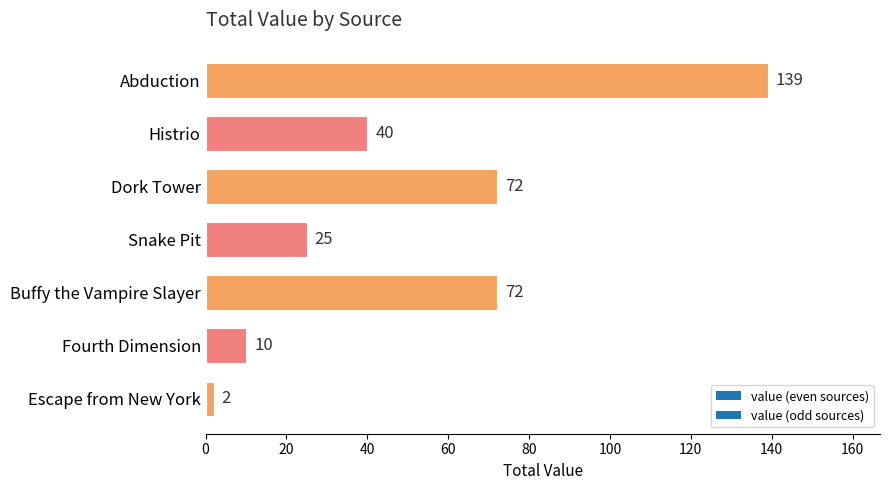

What value does the data have at Abduction?

139